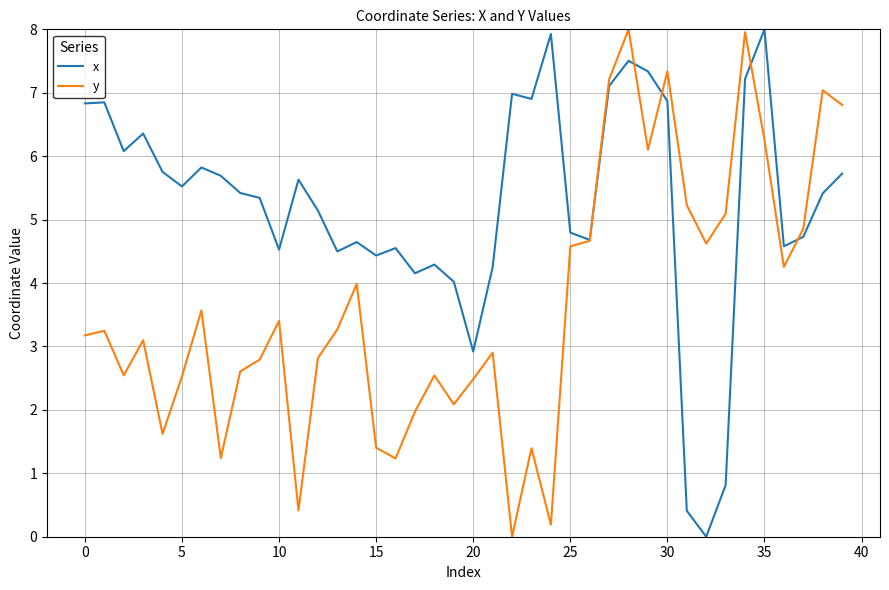

Which series has the largest total across all categories?

x